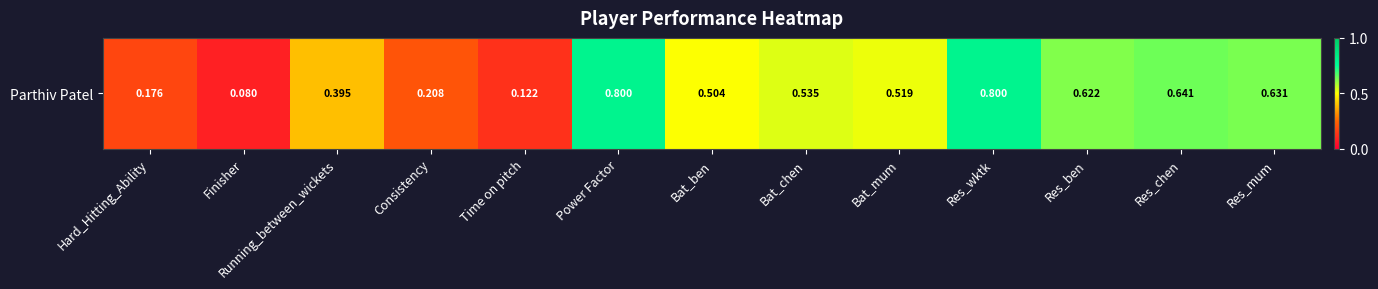

Between Power Factor and Res_wktk, which is larger?

Power Factor